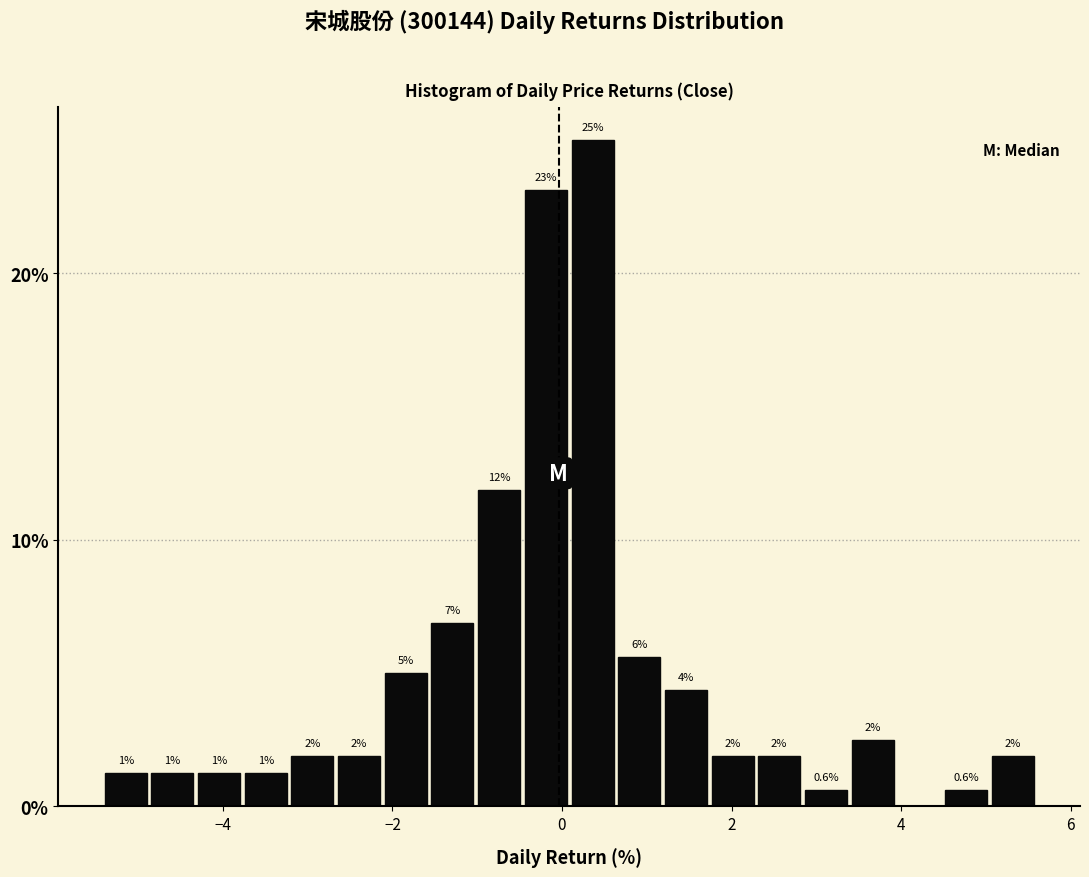

Read against the x-axis, roughly where is the centre of the tallest bar?

0.4